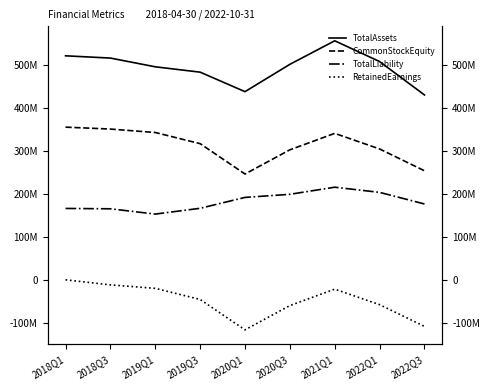

What is the difference between the TotalLiability values at 2022Q1 and 2018Q1?

37406313